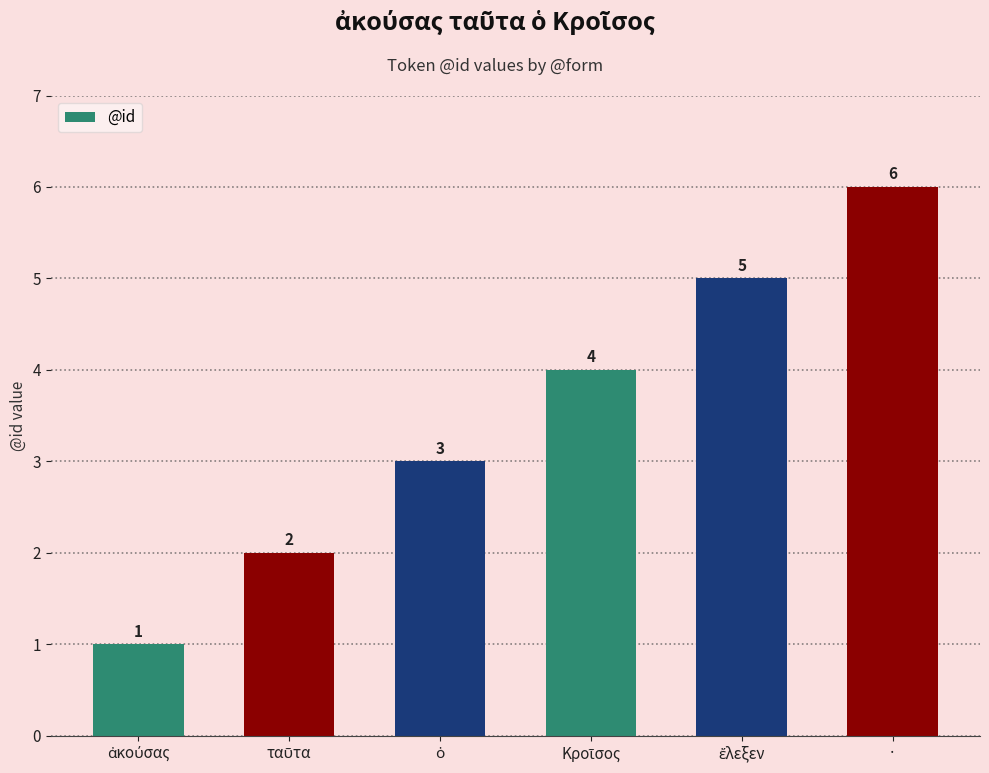

How many values are below 4?

3